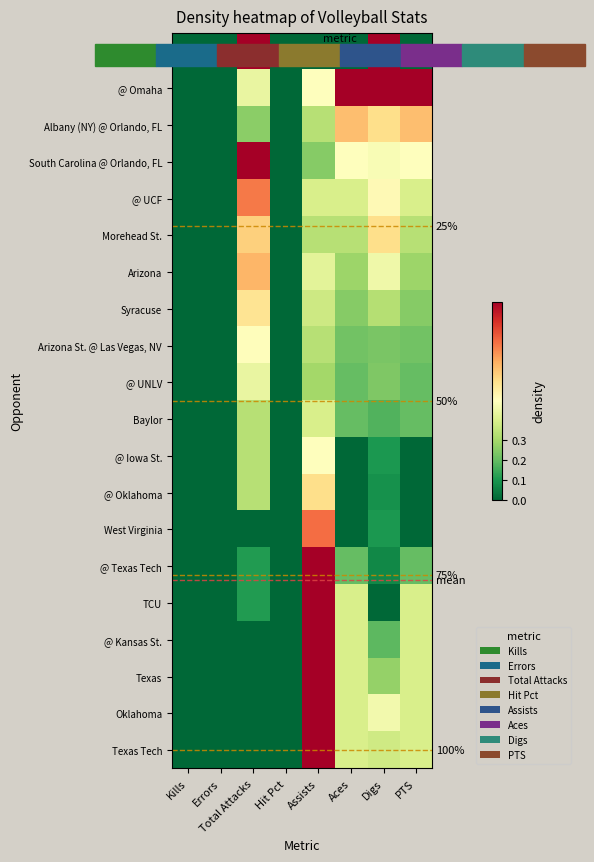

What is the sum of all @ UNLV values?

1.4